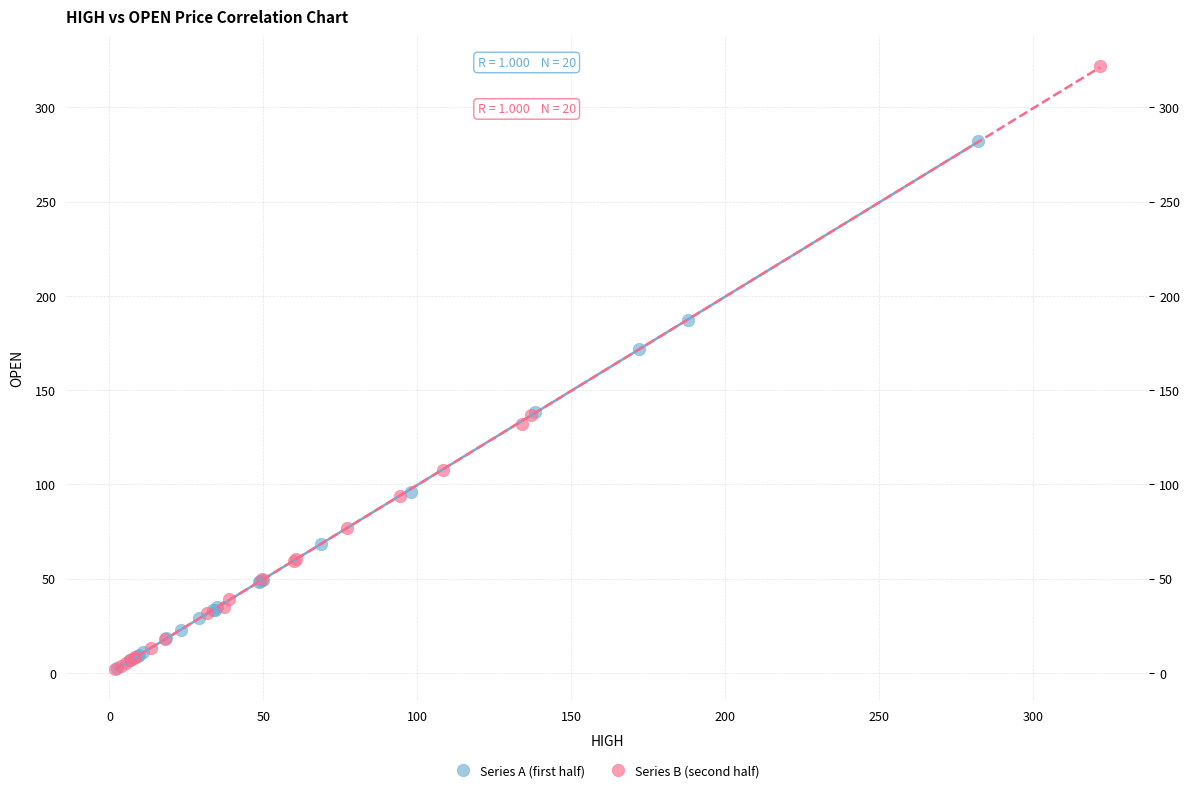

Which series reaches the maximum Y coordinate?

Series B (second half)